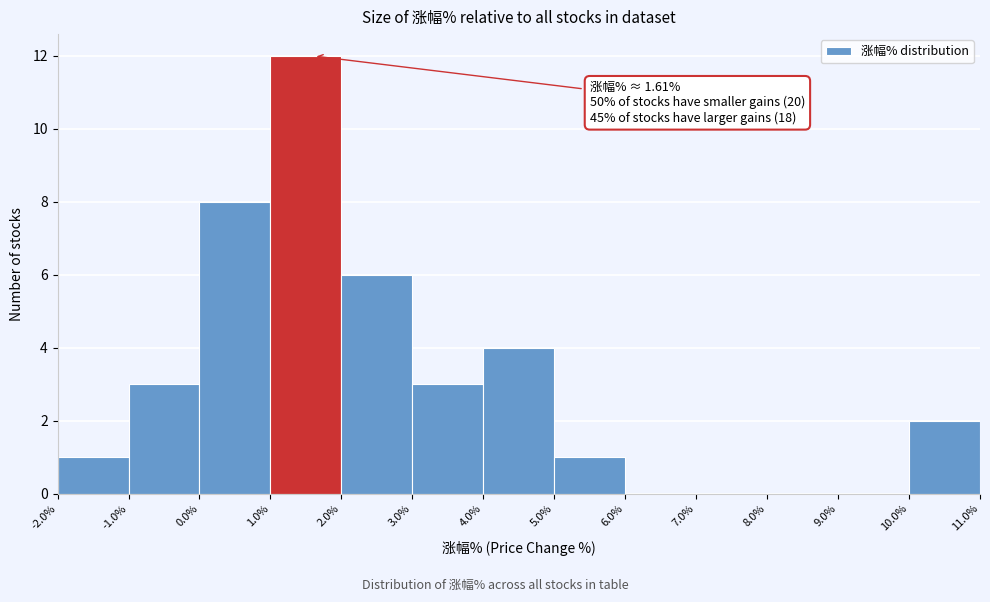

Over which range of the x-axis is the bar tallest?

1.0% to 2.0%